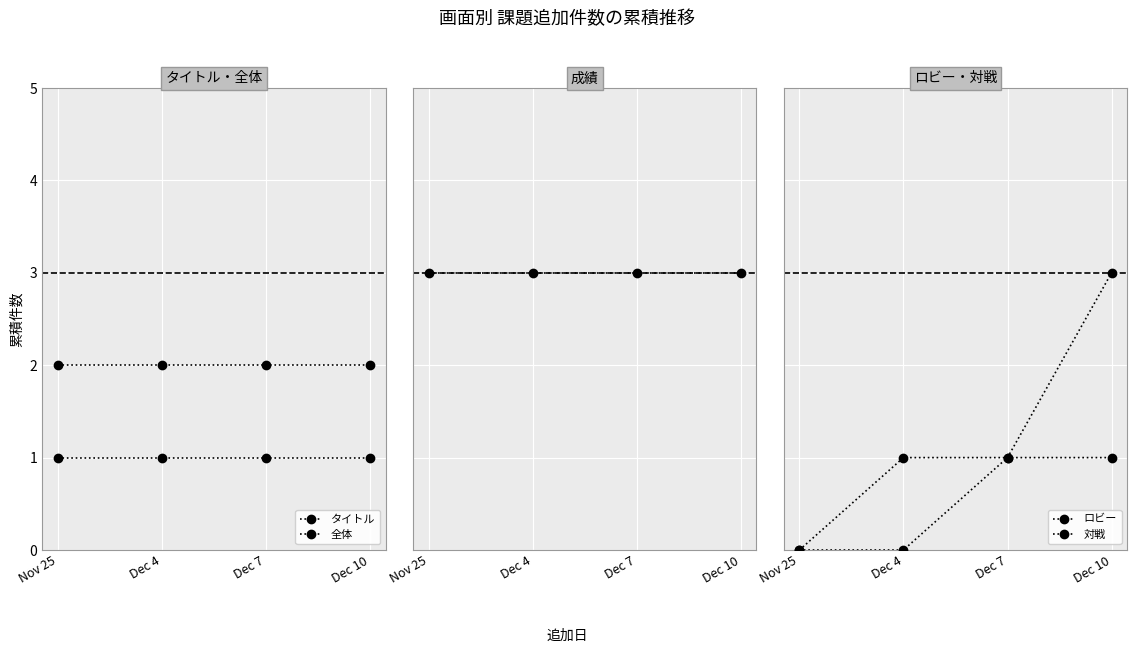

Reading left to right, list all the values displayed in this chart.

タイトル: 1	1	1	1
全体: 2	2	2	2
成績: 3	3	3	3
ロビー: 0	1	1	1
対戦: 0	0	1	3